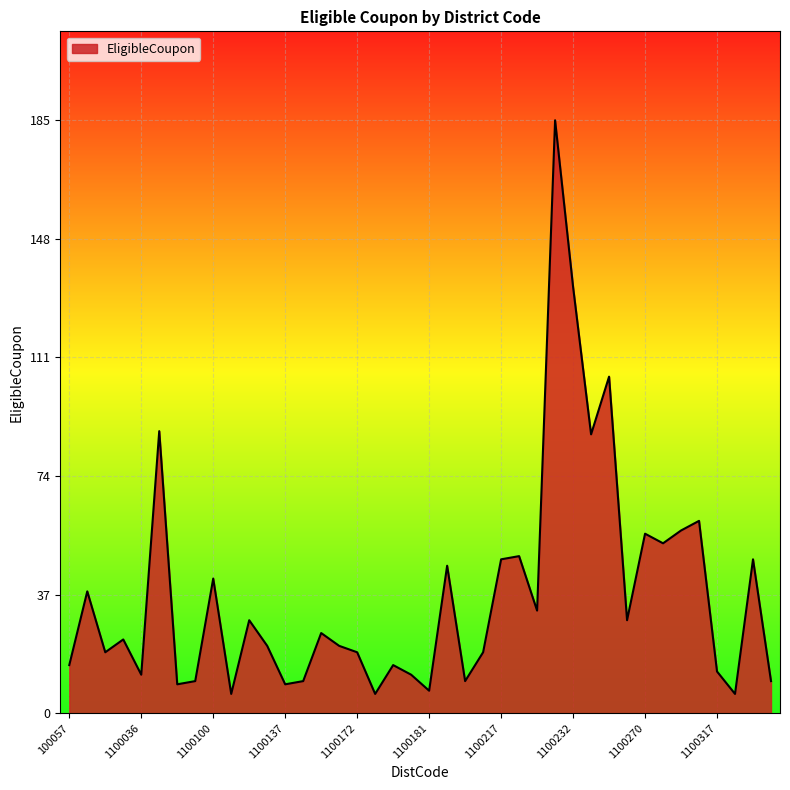

What is the minimum value shown in the chart?

6